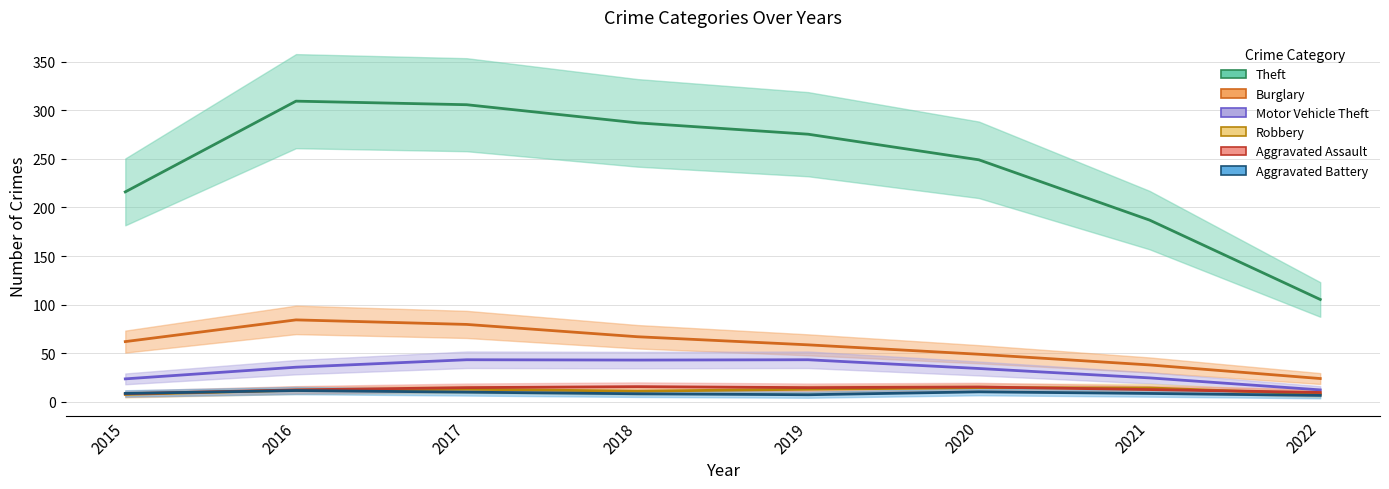

Which series ends up on top after the final intersection of Robbery and Aggravated Assault?

Aggravated Assault